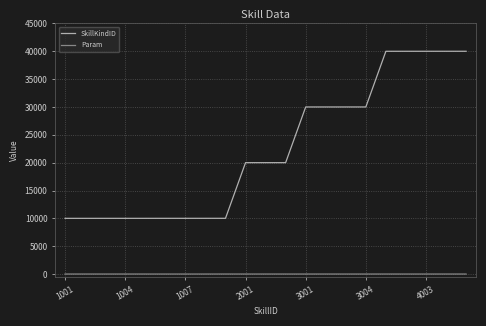

What is the highest value of the SkillKindID series?

40005